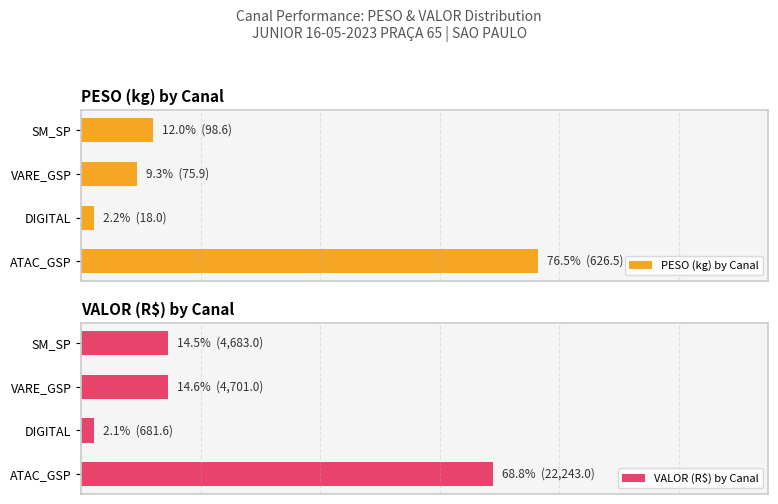

The value of PESO (kg) by Canal at ATAC_GSP is 40.2. True or false?

False